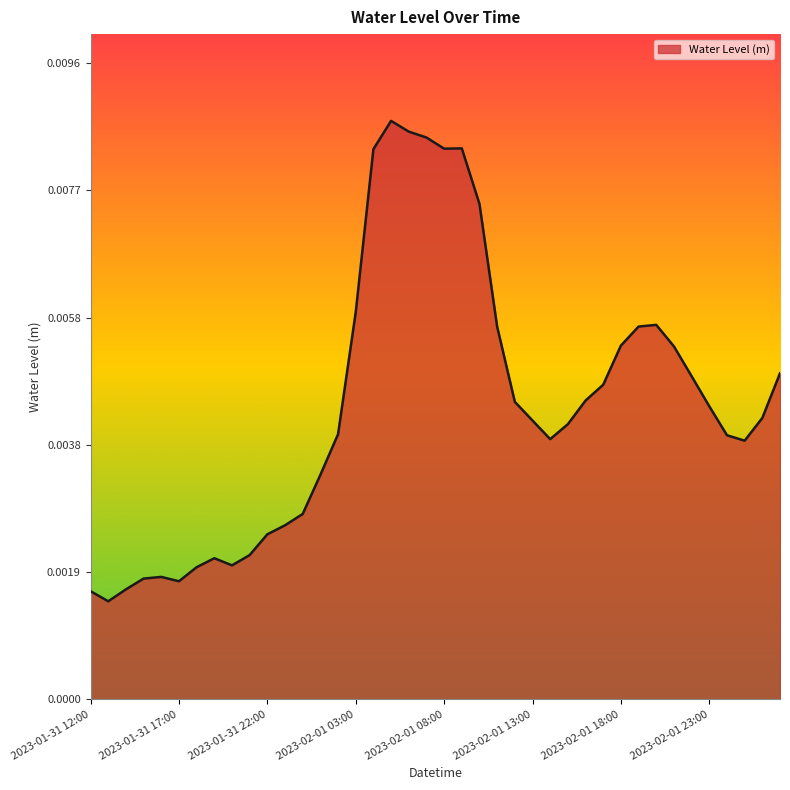

Is this an area chart (filled region under the line)?

Yes